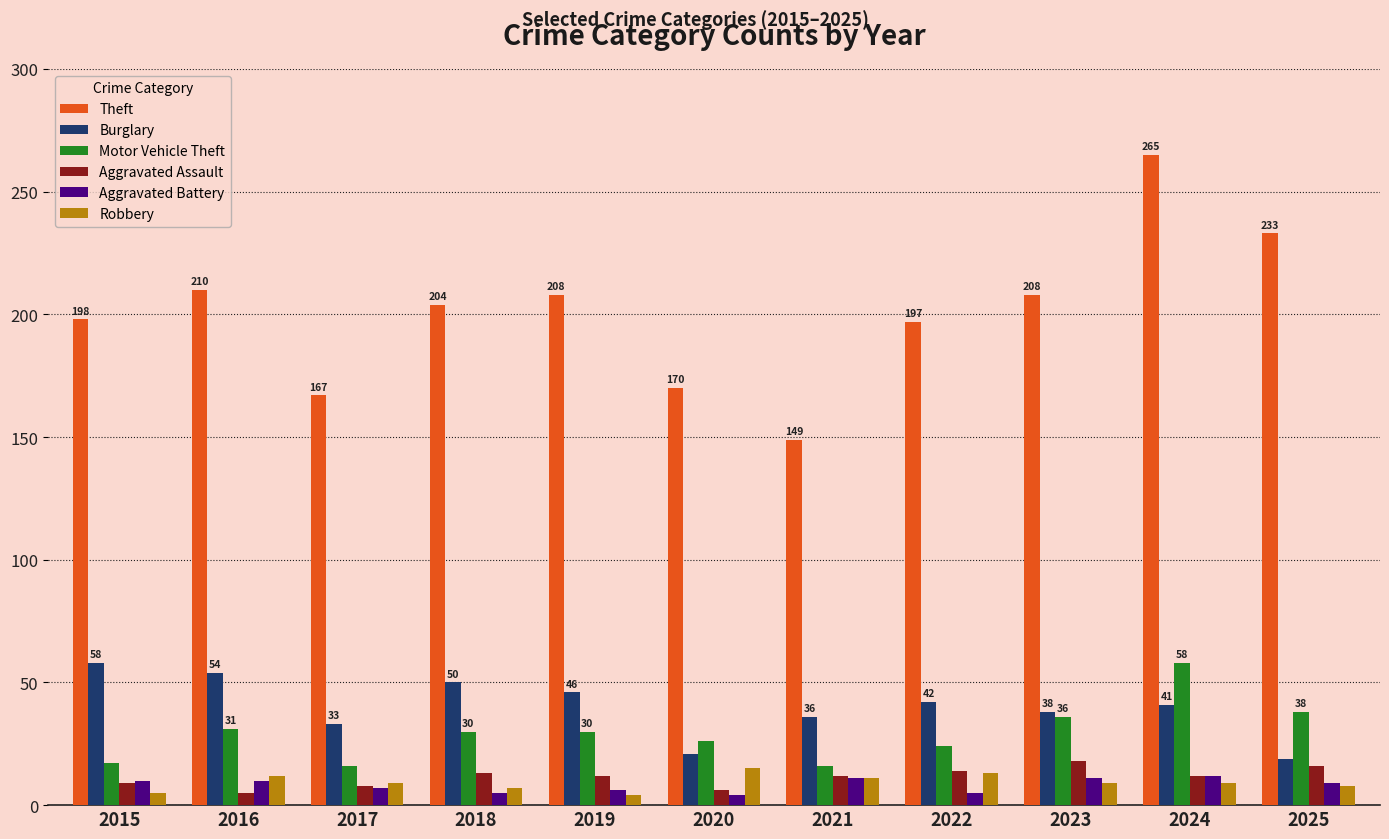

What value does the Motor Vehicle Theft series have at 2017, to the nearest 5?

15